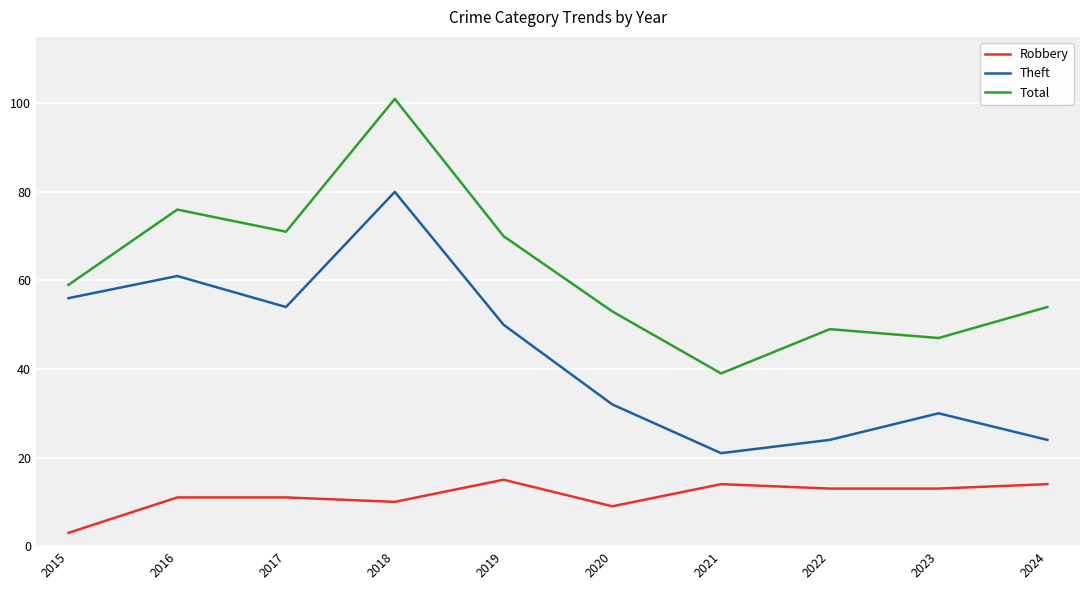

Reading left to right, transcribe all the data shown in this chart.

Robbery: 2015=3	2016=11	2017=11	2018=10	2019=15	2020=9	2021=14	2022=13	2023=13	2024=14
Theft: 2015=56	2016=61	2017=54	2018=80	2019=50	2020=32	2021=21	2022=24	2023=30	2024=24
Total: 2015=59	2016=76	2017=71	2018=101	2019=70	2020=53	2021=39	2022=49	2023=47	2024=54